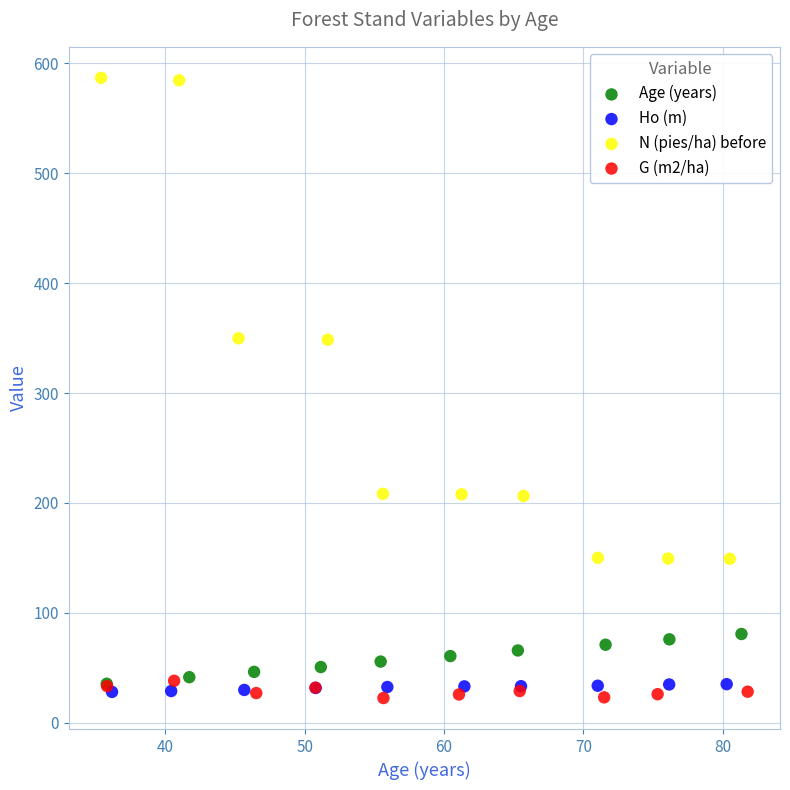

Which series has the widest spread of Y values?

N (pies/ha) before